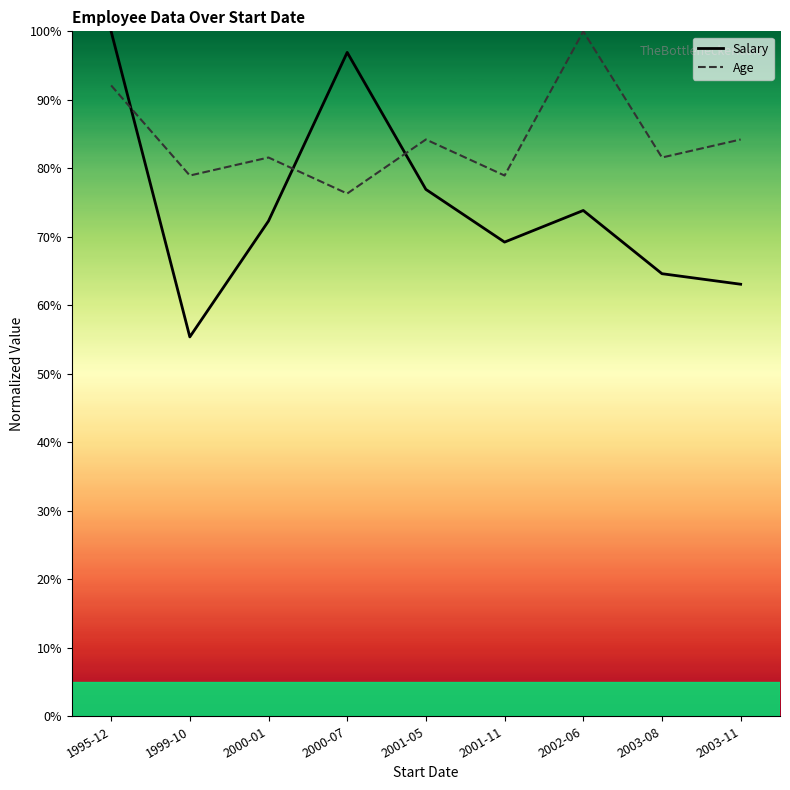

Which category has the highest value across all series?

1995-12